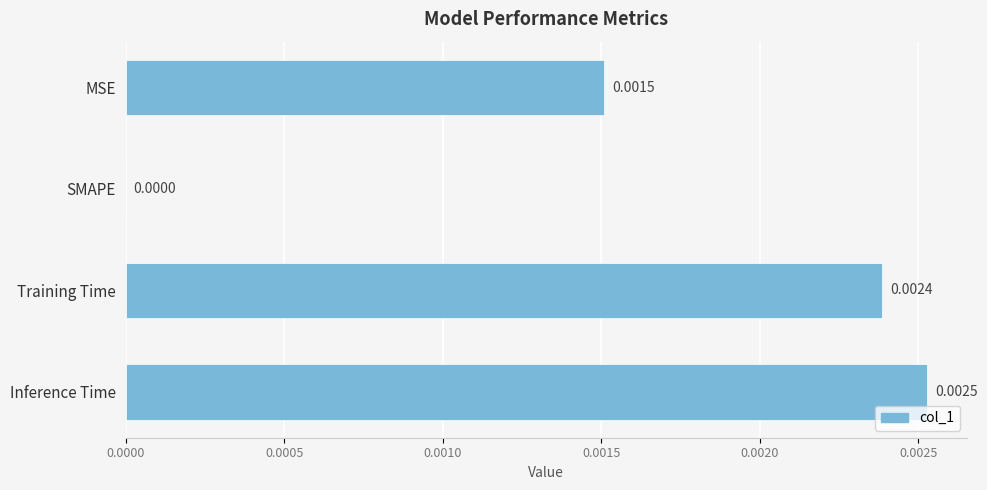

Are the bars horizontal?

Yes